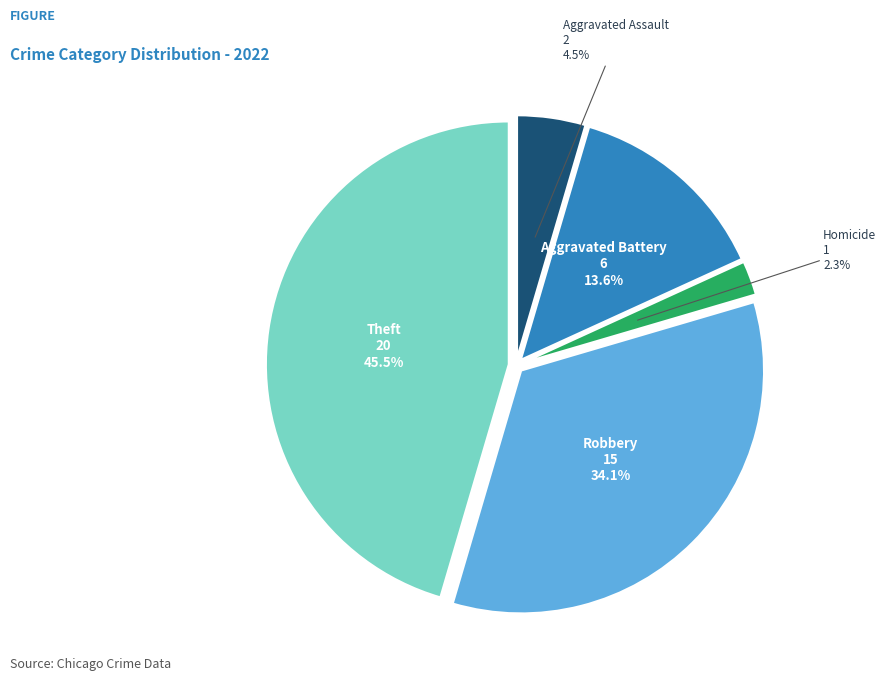

Is there a majority slice in this chart?

No